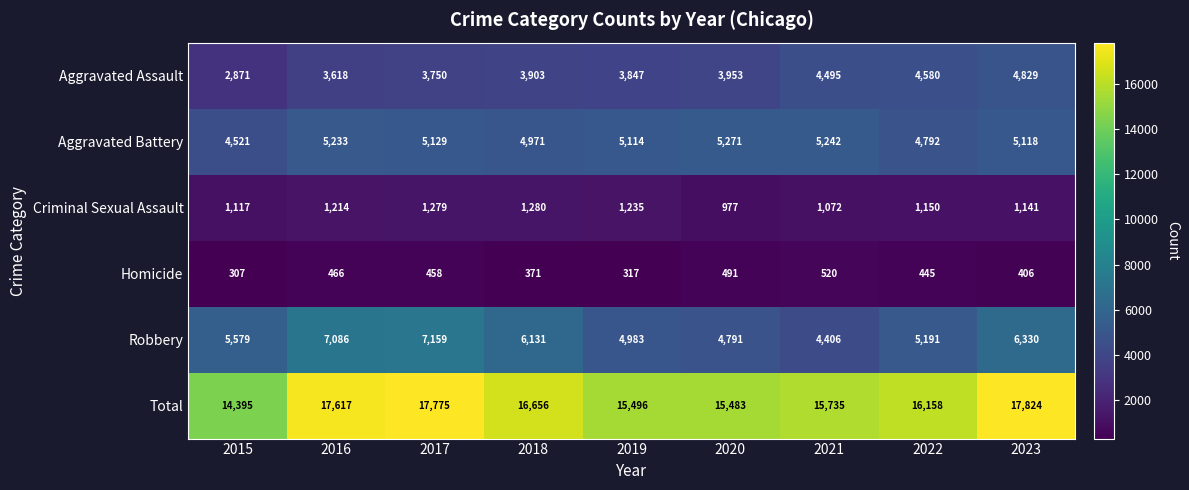

At which label does Aggravated Battery reach its minimum?

2015